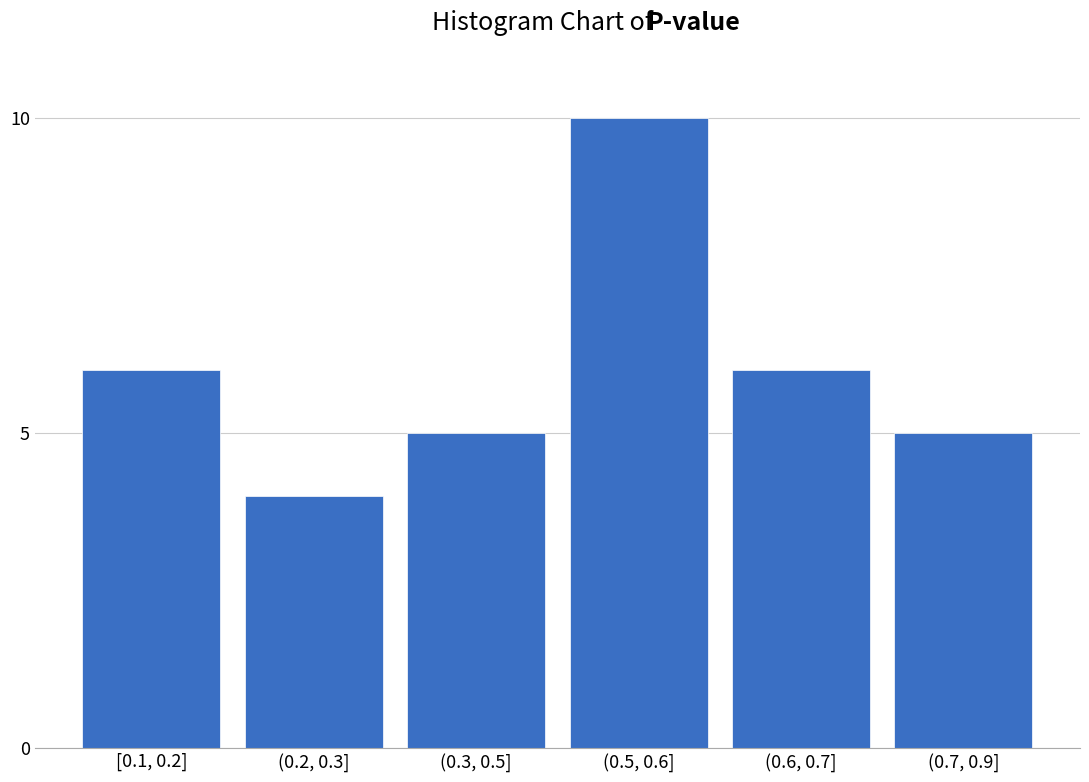

Reading right to left, list all the values displayed in this chart.

5	6	10	5	4	6